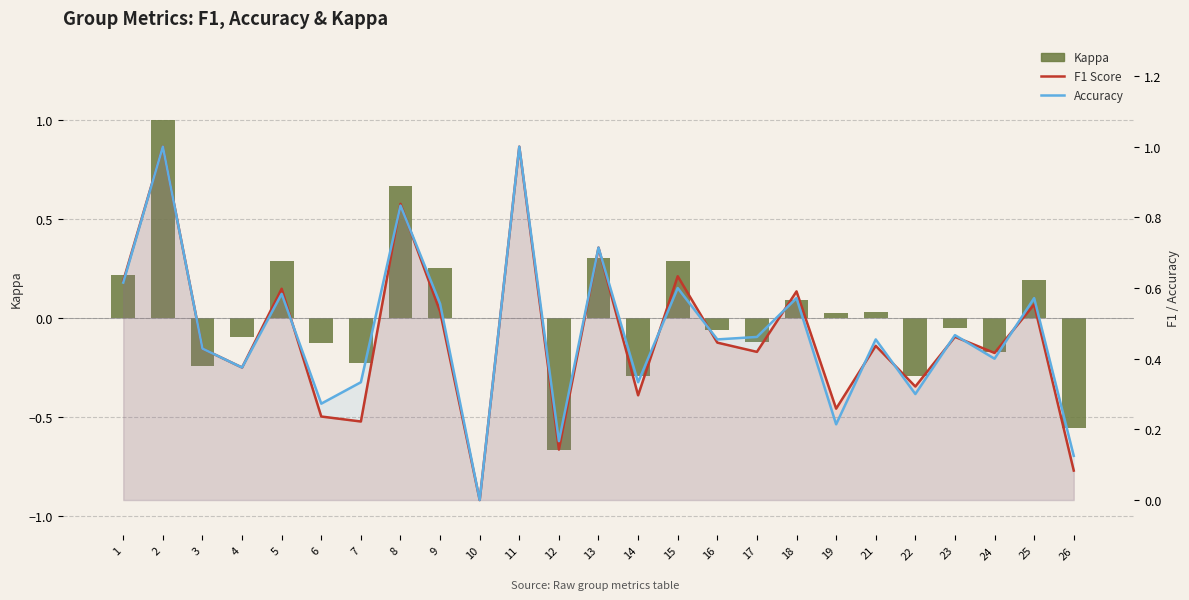

Rank the series by their maximum value, from lowest to highest.

Kappa, F1 Score, Accuracy